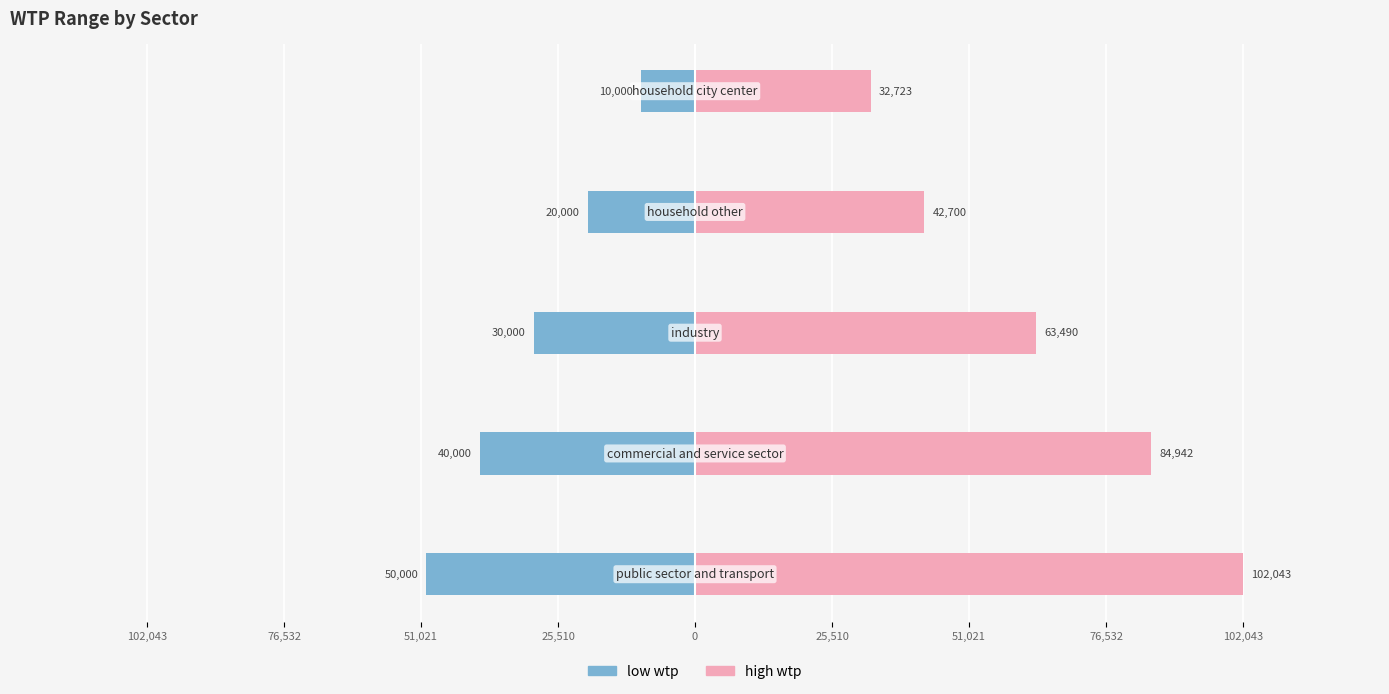

What is the sum of all low wtp values?

150000.0